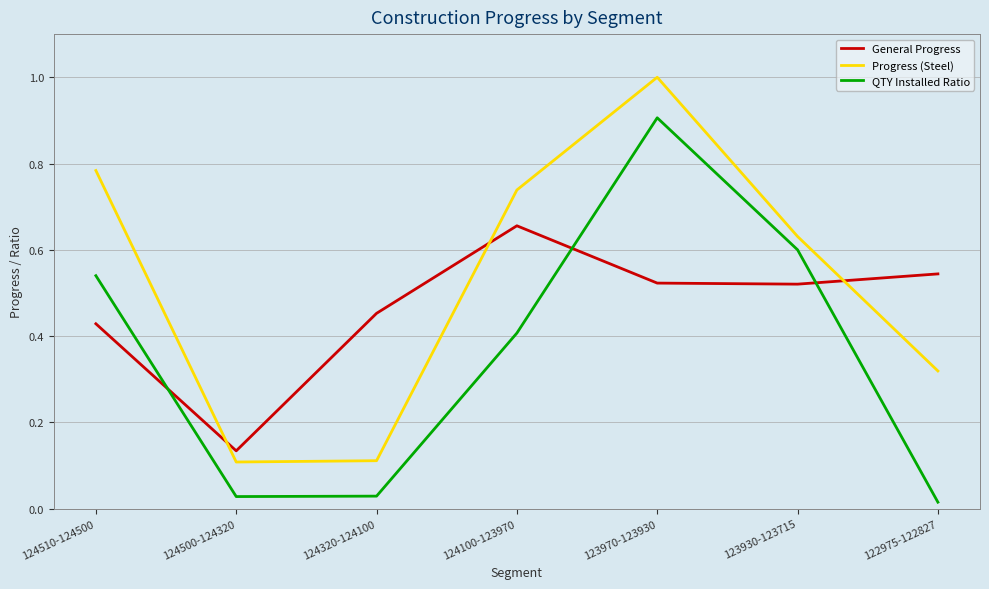

At which label is General Progress closest to 0?

124500-124320